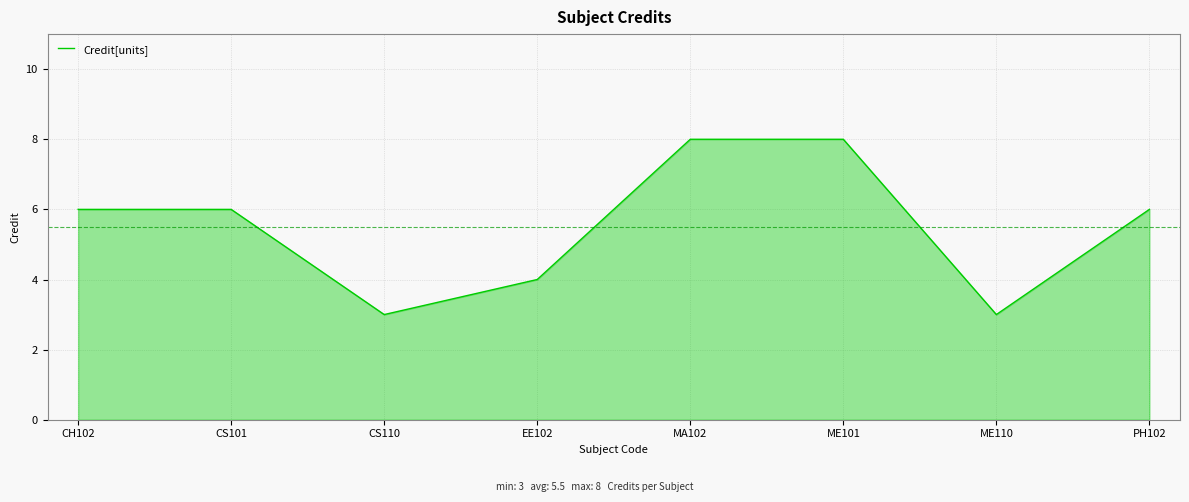

True or false: there are more than 2 points higher than both neighbors.

False